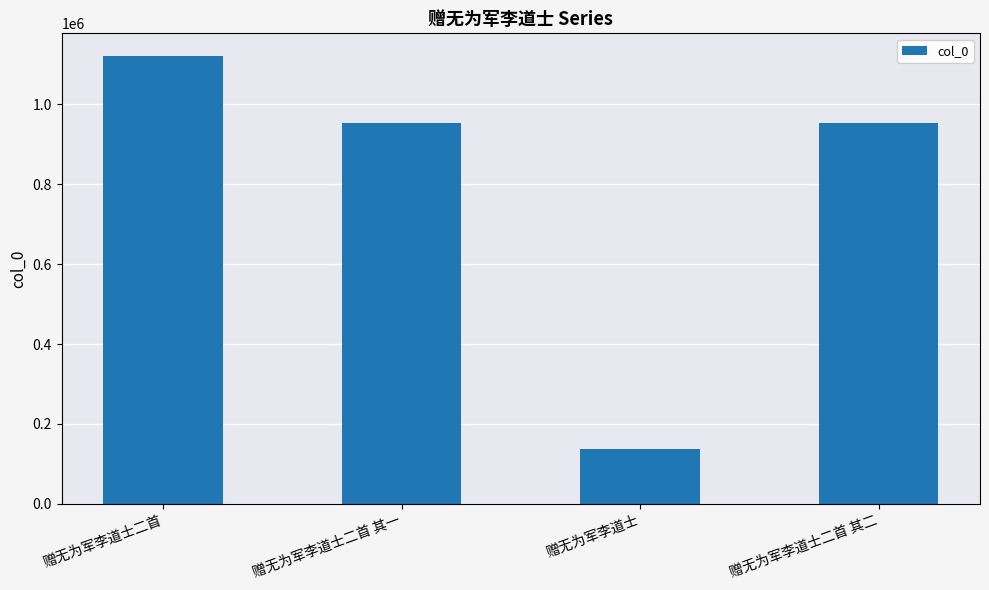

The value at 赠无为军李道士二首 其二 is 954312. True or false?

True